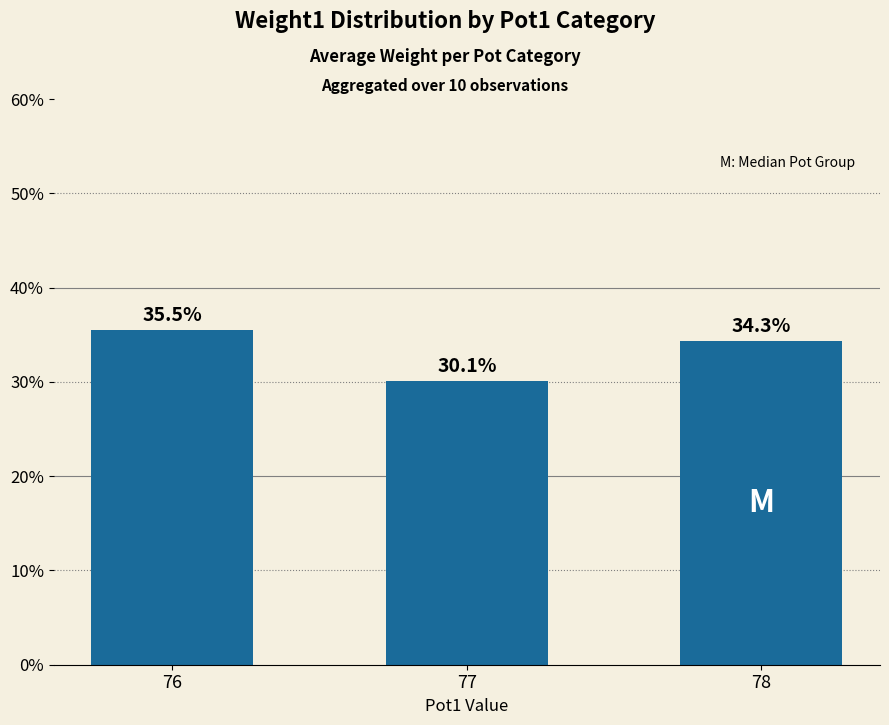

What is the value of the 2nd bar from the left?

30.1